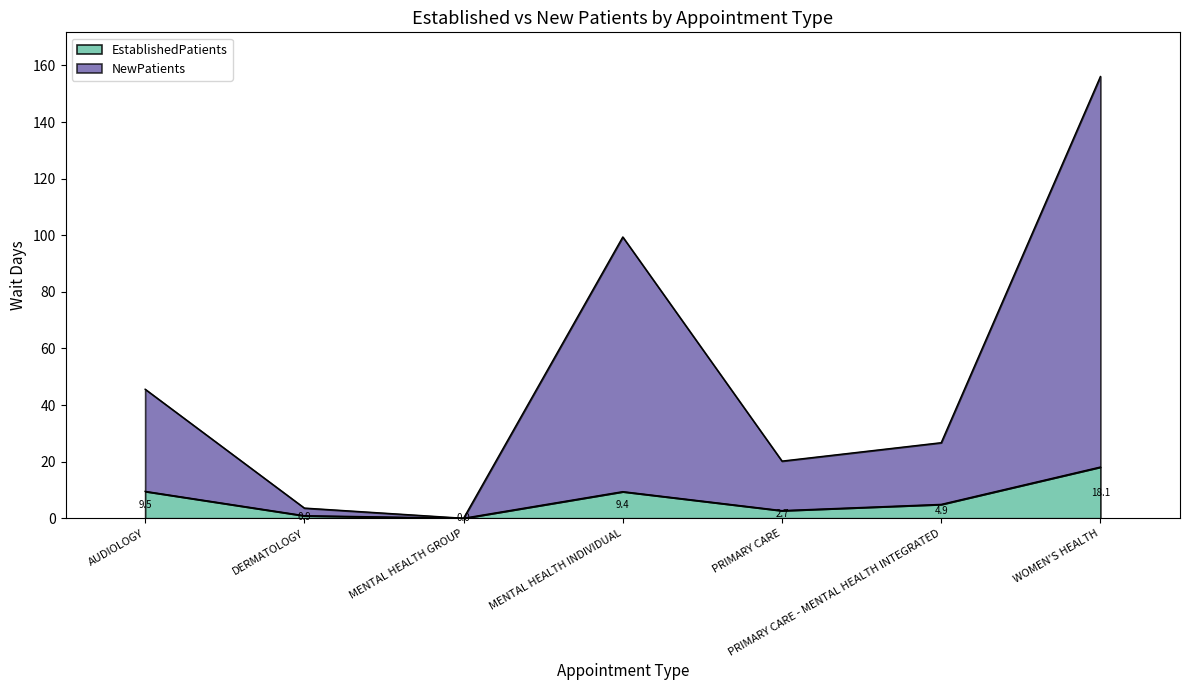

True or false: NewPatients and EstablishedPatients intersect in this chart.

False